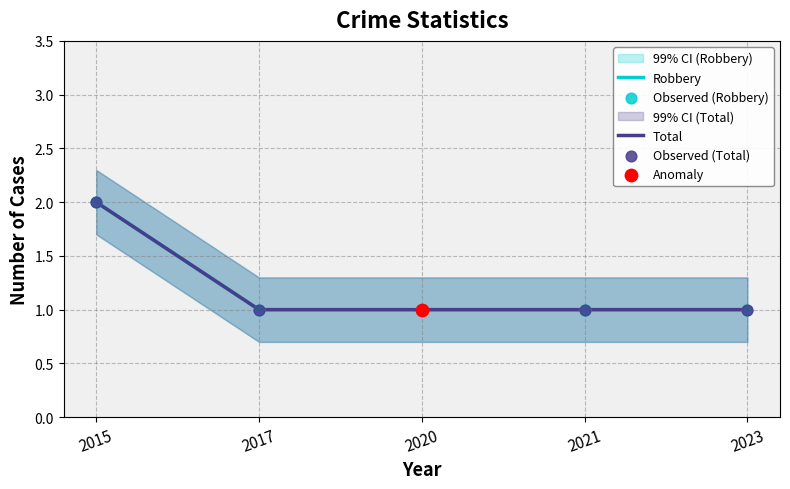

Is the value of Robbery at 2020 greater than the value of Total at 2021?

No